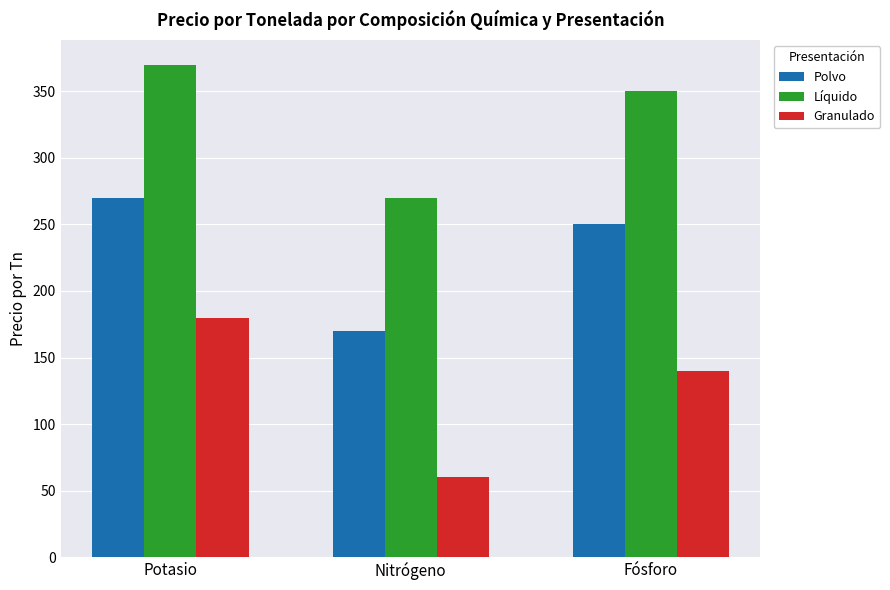

Which series has the widest spread of values?

Granulado